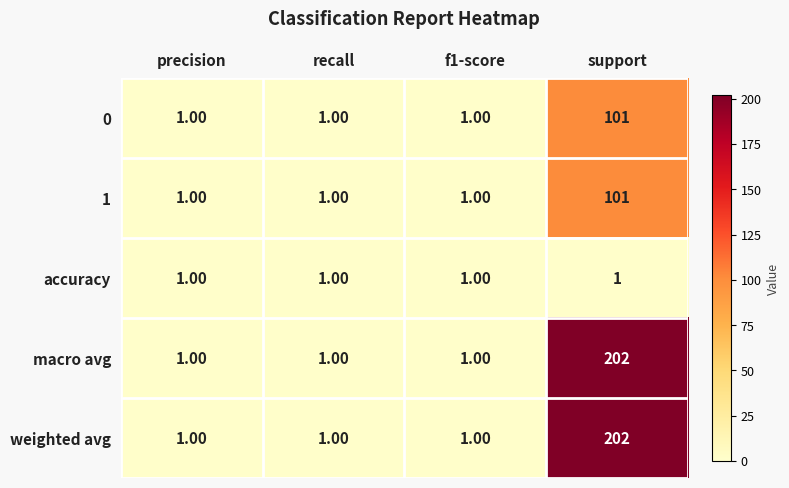

Is the value of 1 at precision greater than the value of weighted avg at support?

No